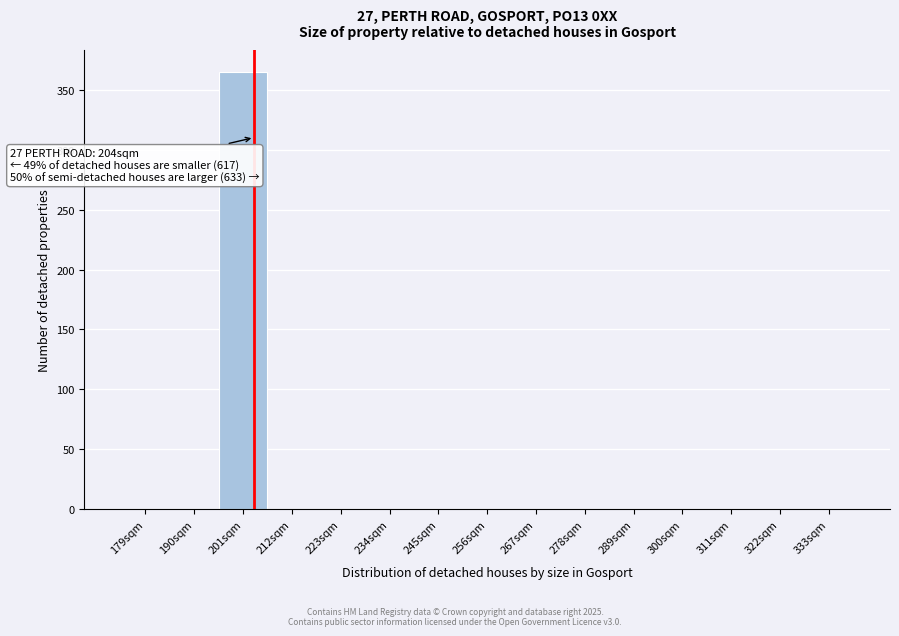

Which range on the x-axis has the tallest bar?

196 to 207